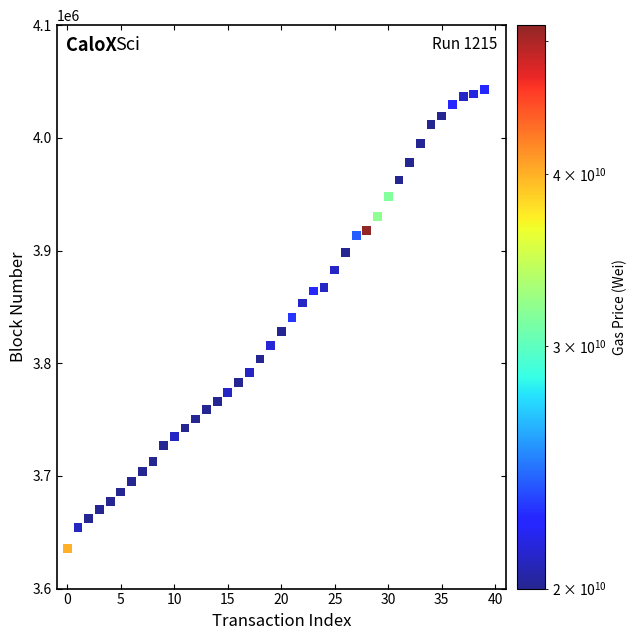

What is the range of Y values (max minus min)?

407629